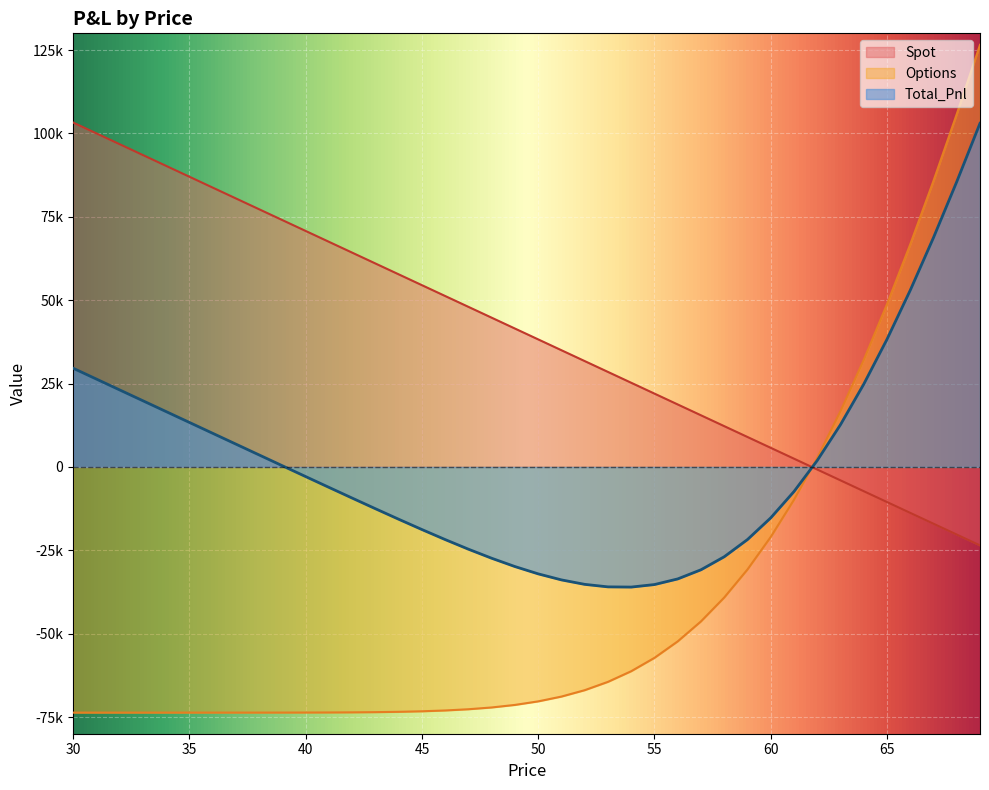

What is the maximum value shown in the chart?

126554.2